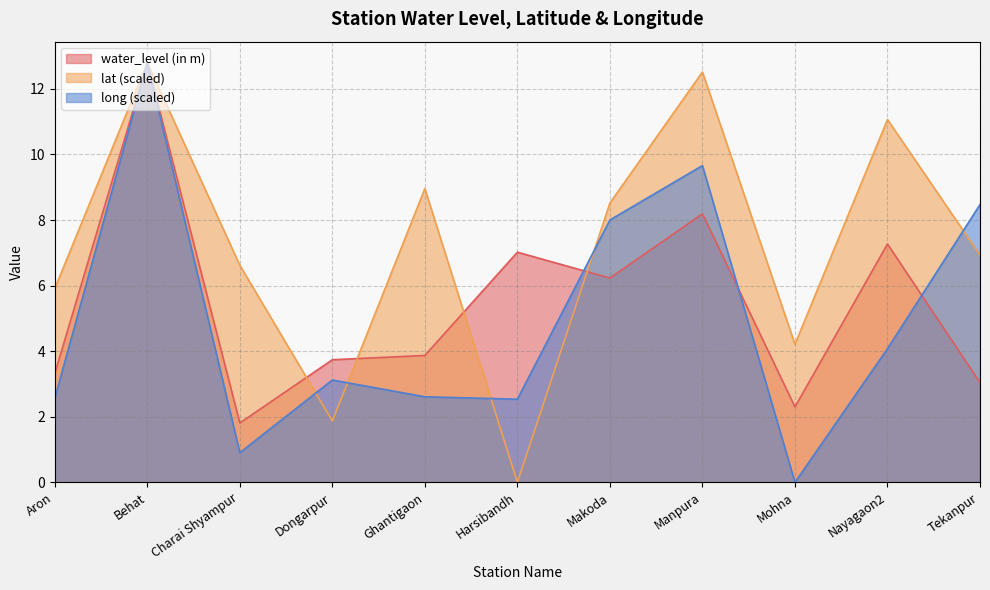

Reading left to right, extract all data points from this chart.

water_level (in m): 3.3	12.8	1.8	3.7	3.9	7.0	6.2	8.2	2.3	7.3	3.0
lat: 5.9	12.8	6.6	1.9	9.0	0.0	8.5	12.5	4.2	11.1	6.9
long: 2.6	12.8	0.9	3.1	2.6	2.5	8.0	9.7	0.0	4.1	8.5